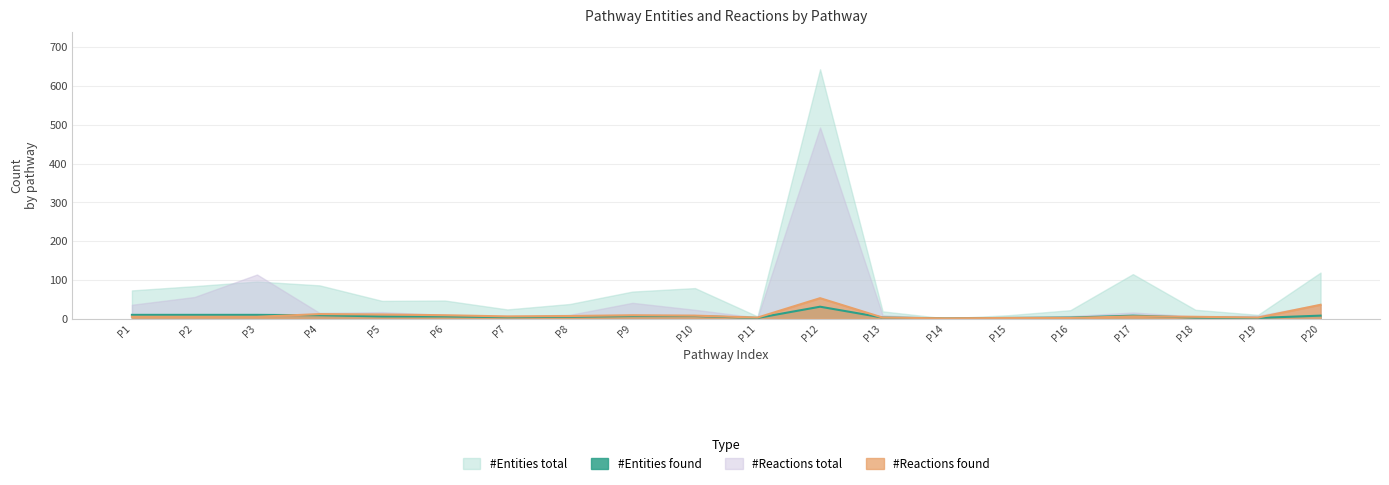

What is the value of the #Reactions found point at the 9th from the left?

9